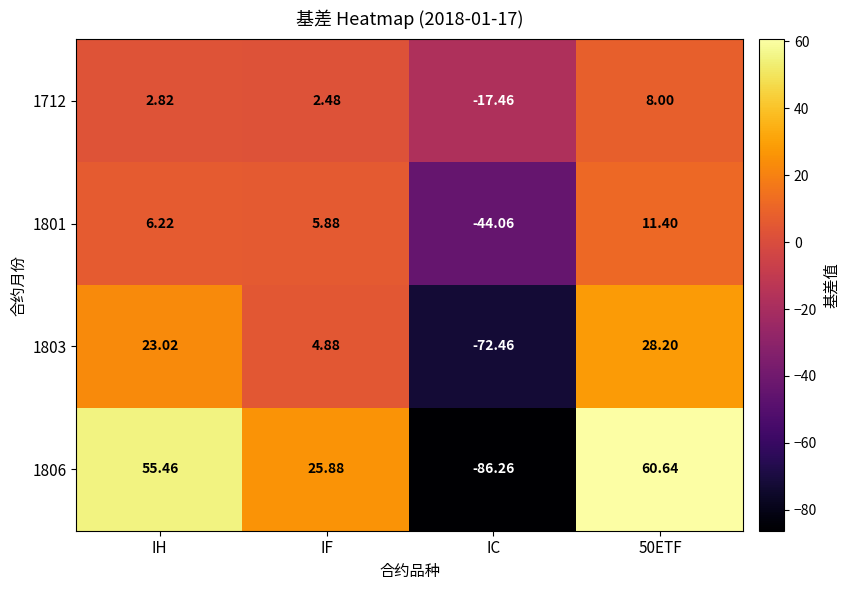

Which category has the lowest value in the 1806 series?

IC